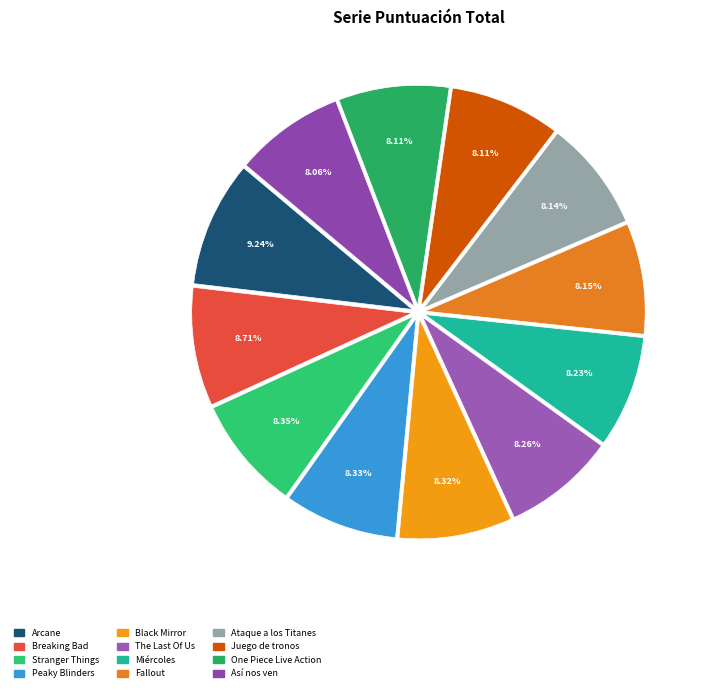

Is there a majority slice in this chart?

No